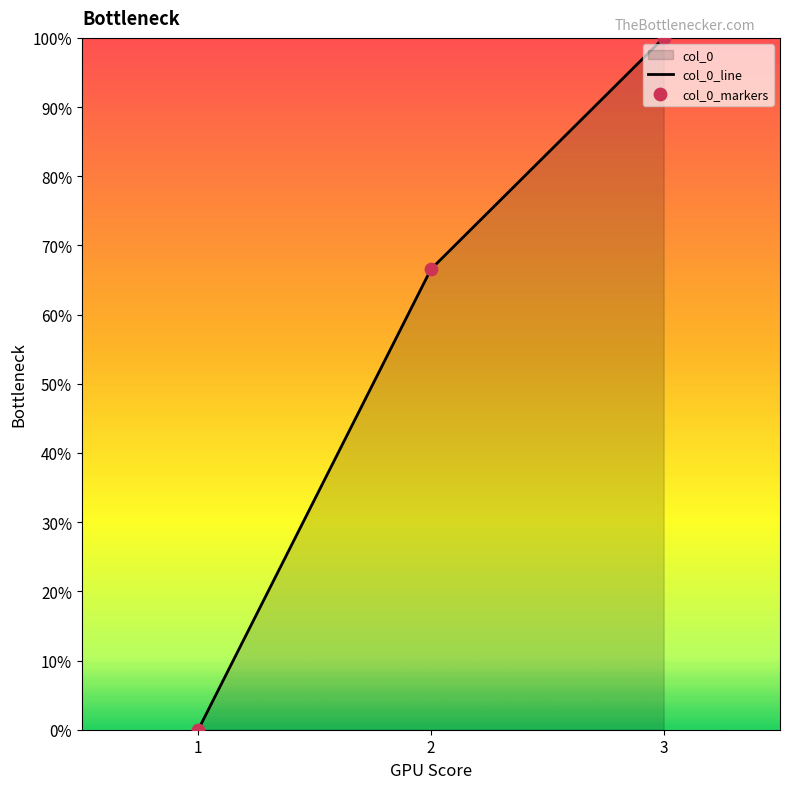

Which series reaches the minimum Y coordinate?

col_0_line